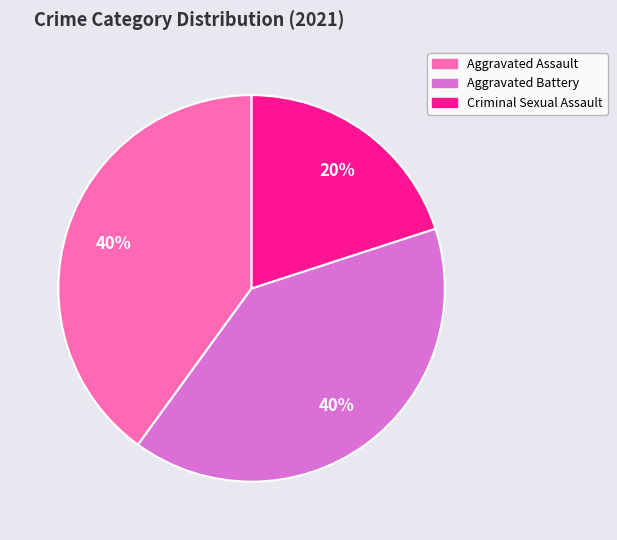

To the nearest percent, what is the difference between the largest and smallest slice percentages?

20%